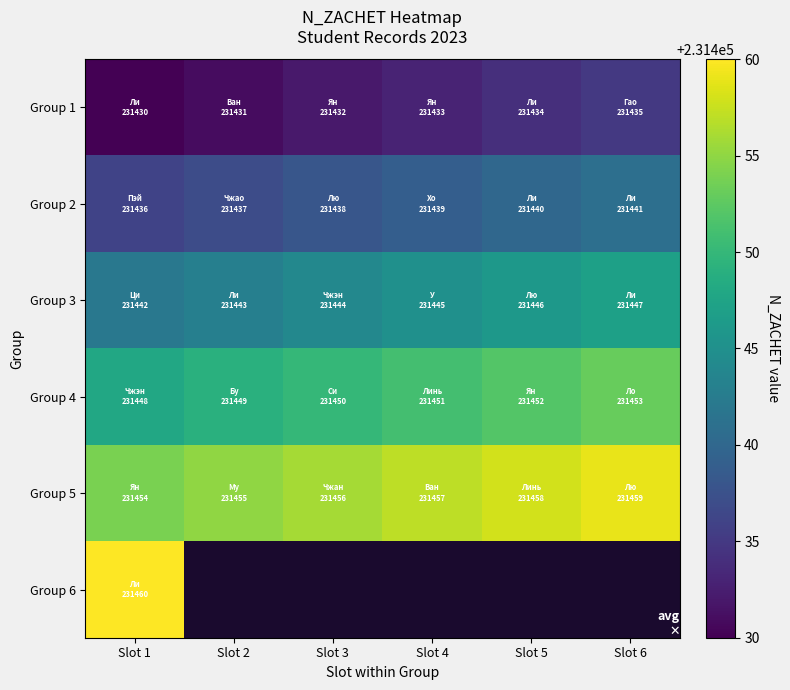

Which series has the largest range (max minus min)?

Group 1